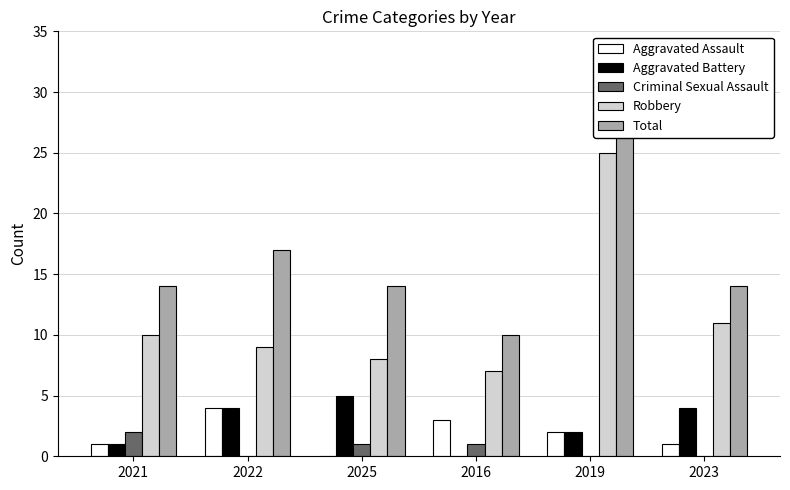

How many series are shown in this chart?

5